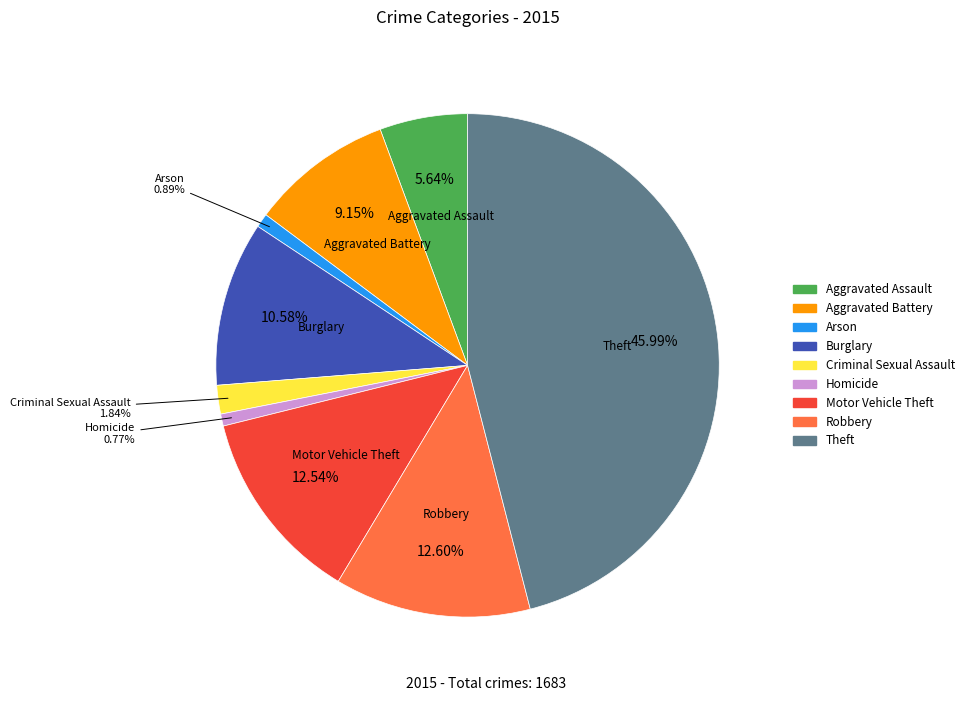

To the nearest percent, what is the combined percentage of Theft and Arson?

47%